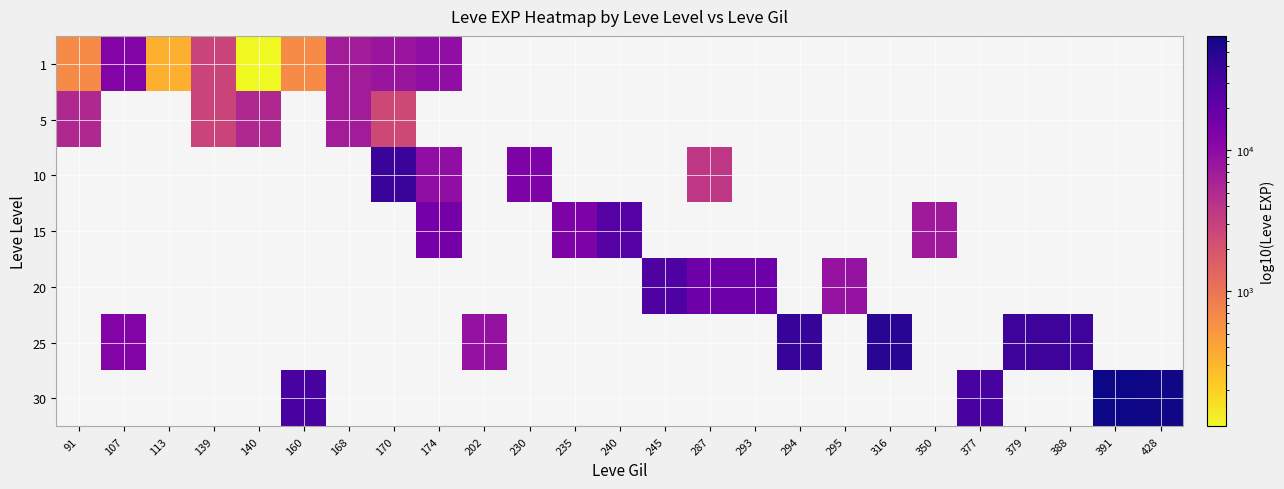

At which category does the chart reach its minimum across all series?

140